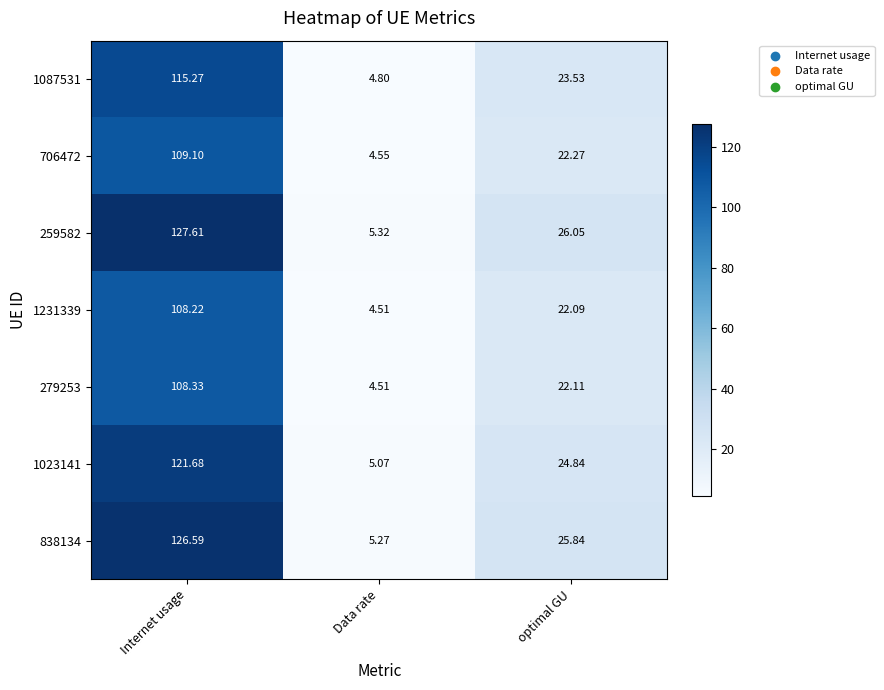

List the labels in order of 259582 value, largest first.

Internet usage, optimal GU, Data rate